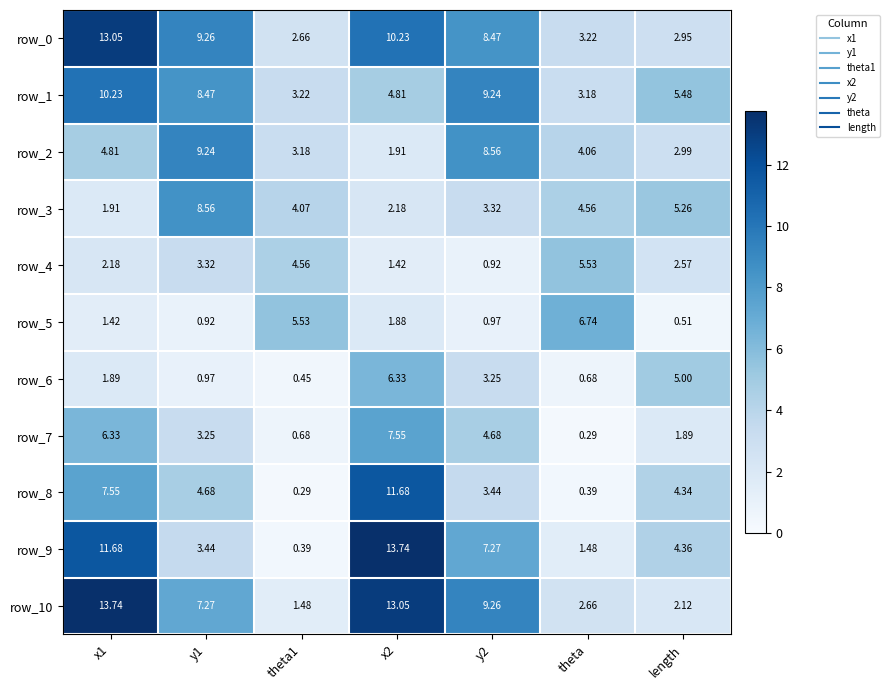

Read the row_2 value at x1.

4.8